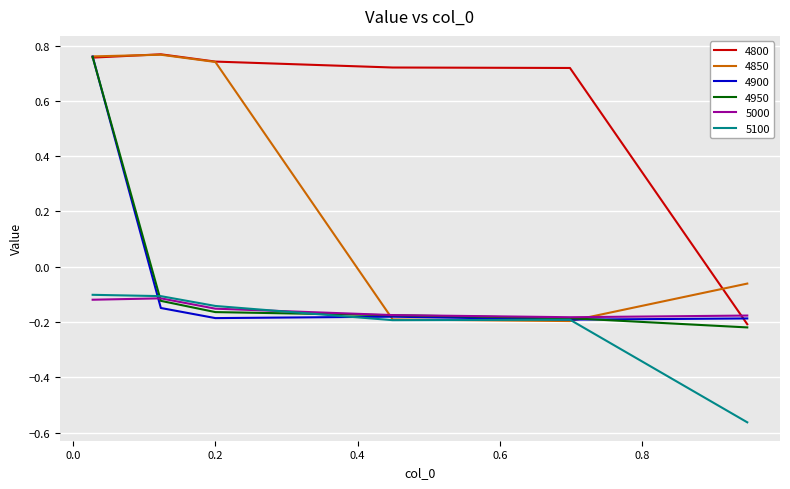

Which series has the largest total across all categories?

4800